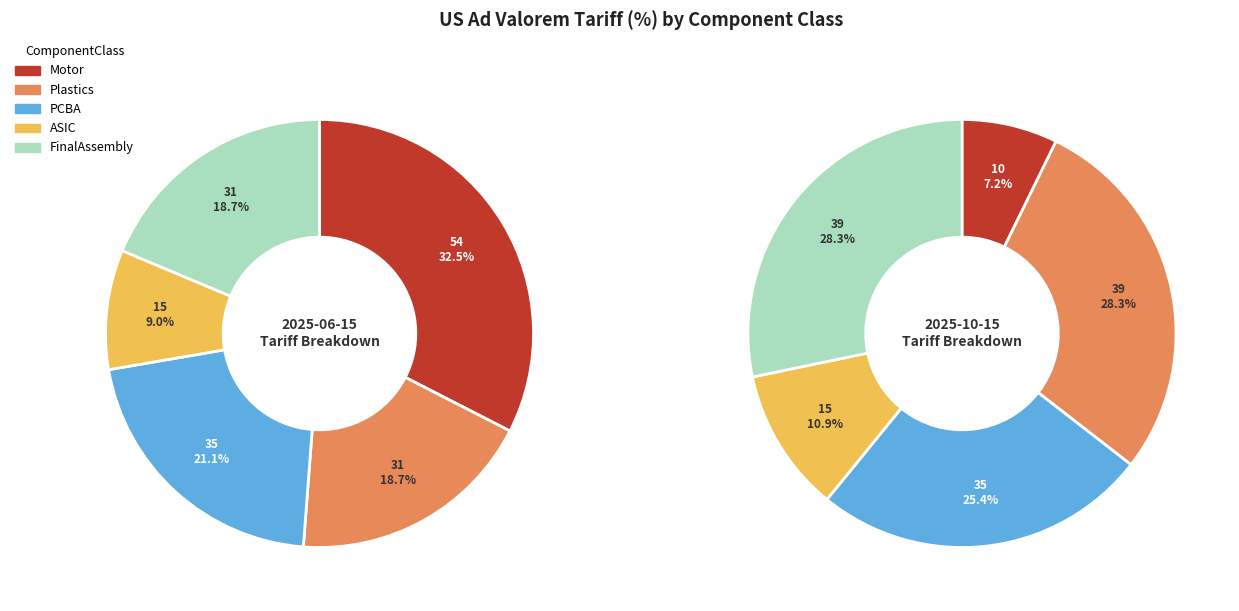

Which has a higher value, 2 or 3?

2